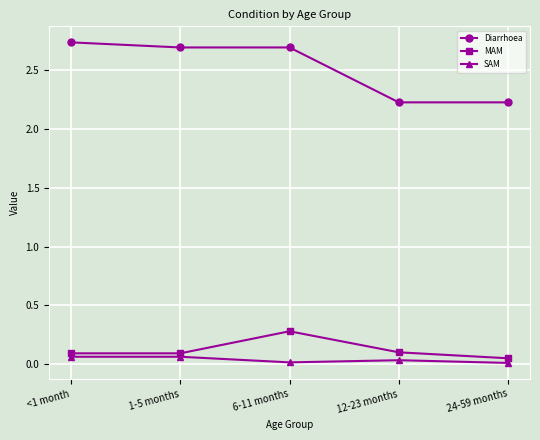

Is the value of MAM at 1-5 months greater than the value of Diarrhoea at <1 month?

No